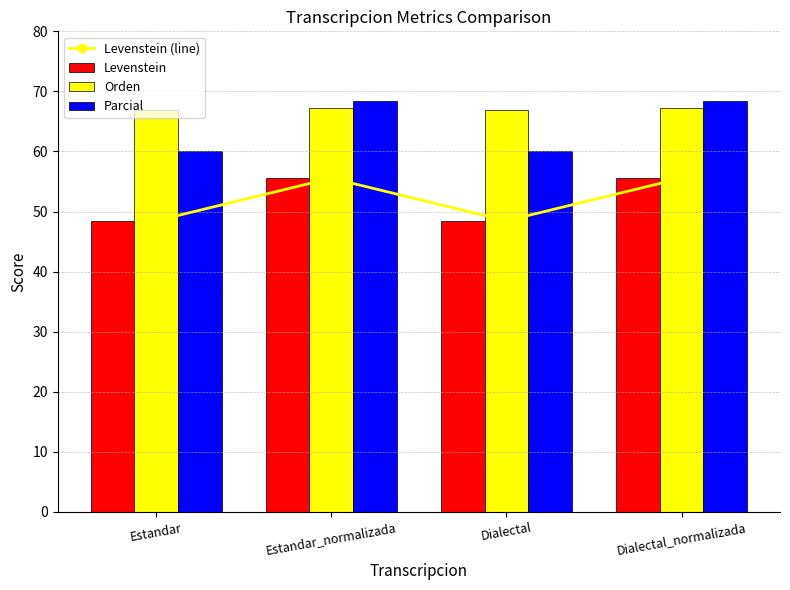

What is the smallest value displayed?

48.5